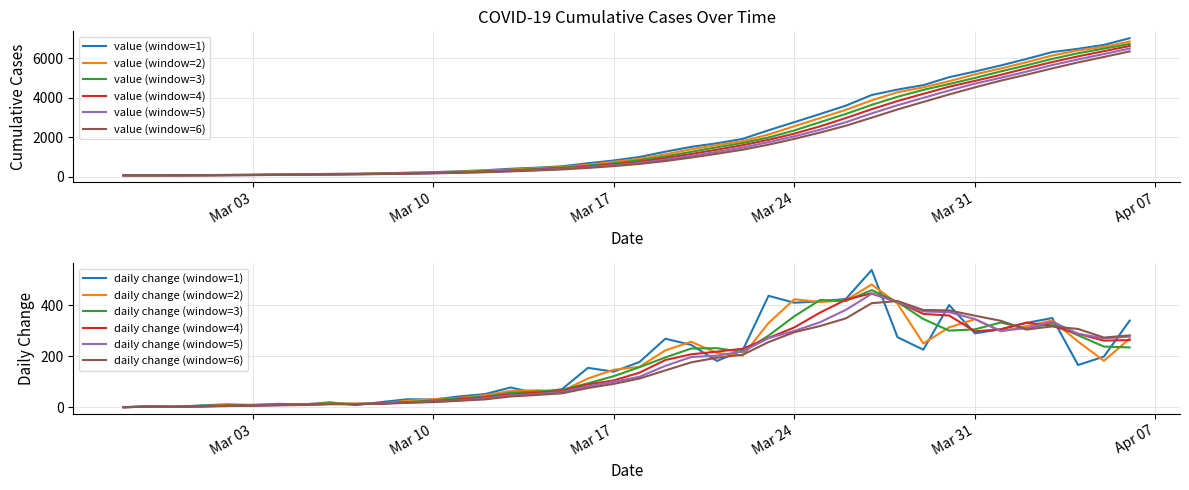

Which has a higher value, 2020-04-06 or 2020-03-27?

2020-04-06